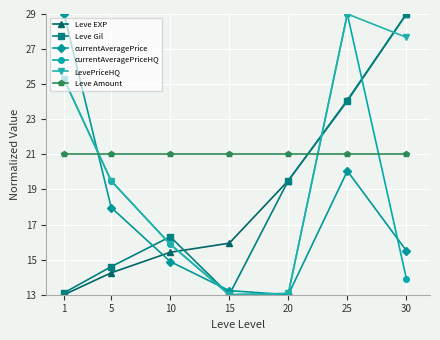

How many categories are shown in the chart?

7